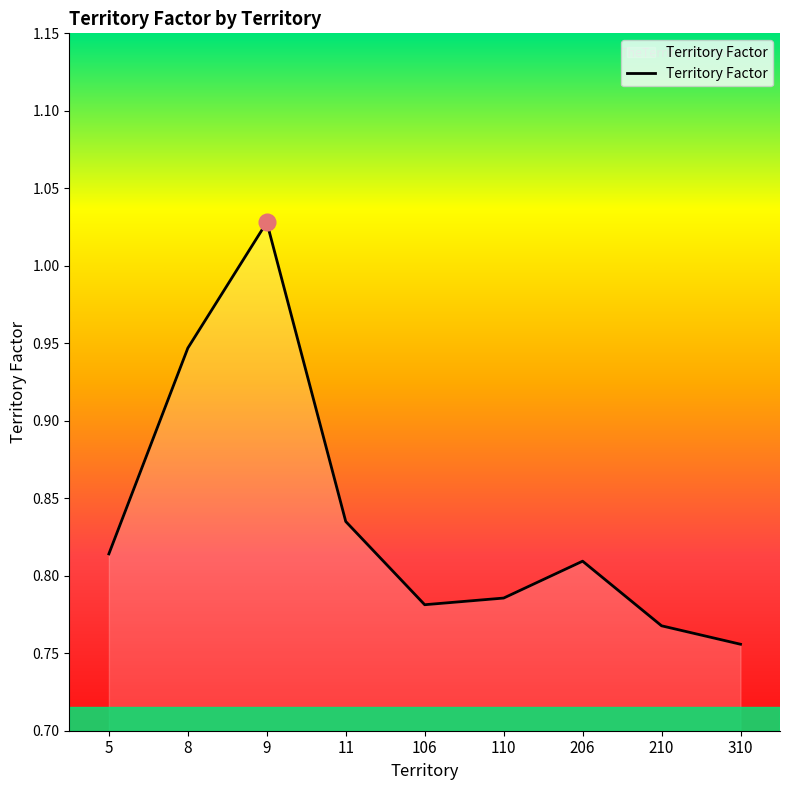

Count the values in the range 0 to 1.

8